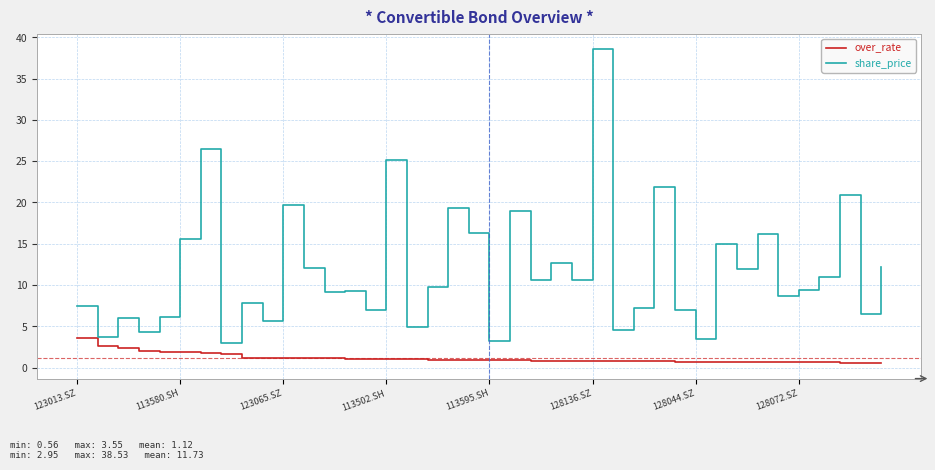

Rank the series by their maximum value, from lowest to highest.

over_rate, share_price